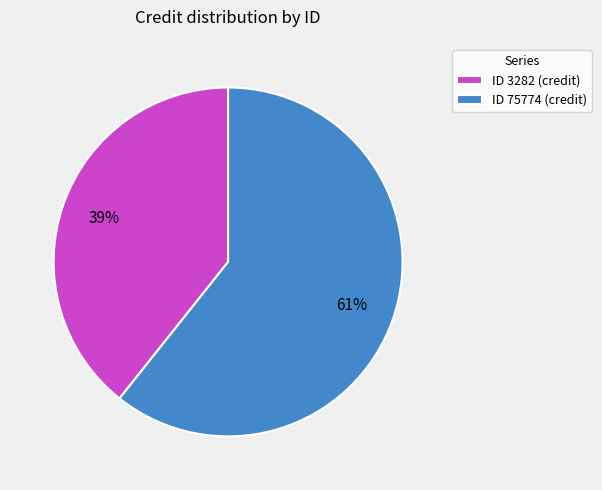

To the nearest percent, what portion does ID 3282 (credit) represent?

39%